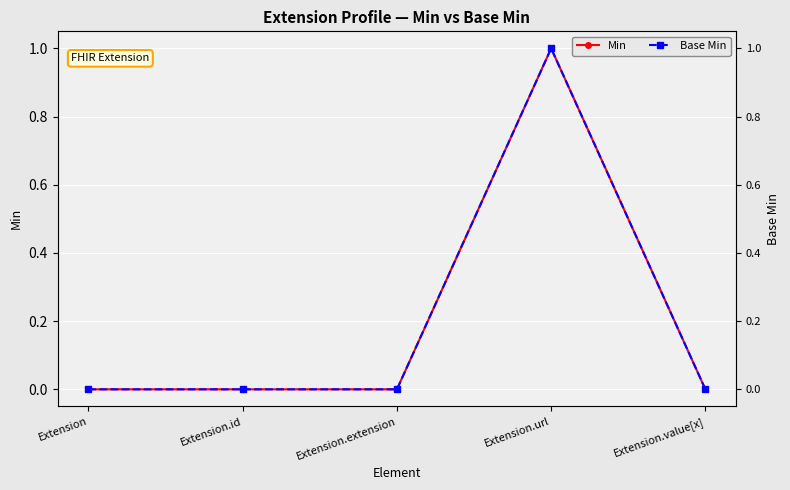

At which category does the chart reach its peak across all series?

Extension.url